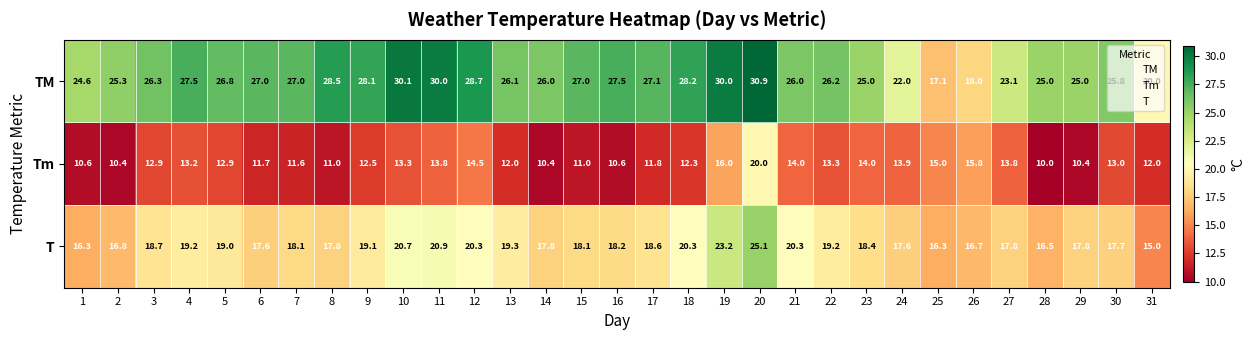

Which category has the lowest value across all series?

28